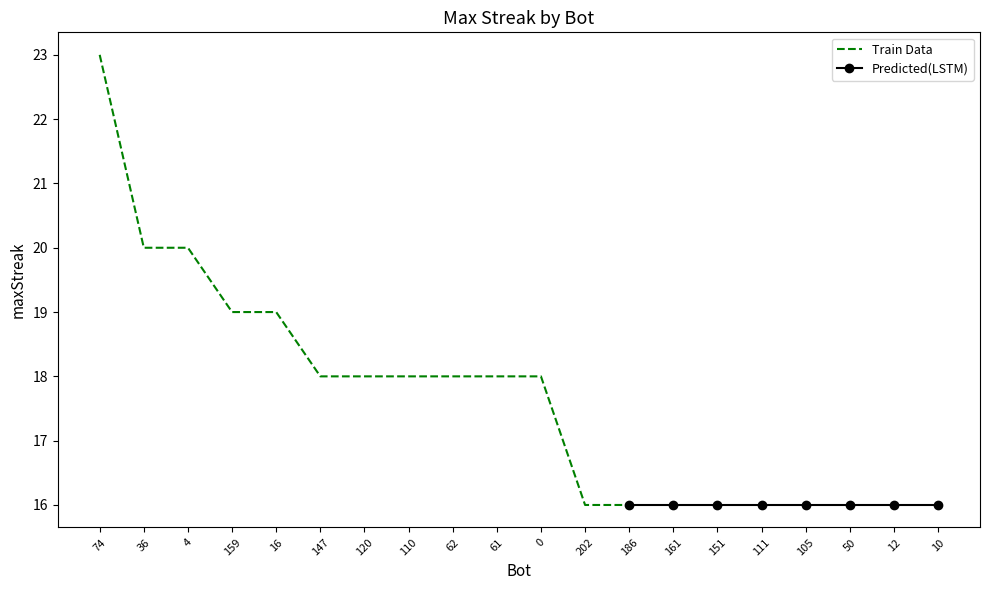

Reading left to right, what are all the values shown in this chart?

23	20	20	19	19	18	18	18	18	18	18	16	16	16	16	16	16	16	16	16